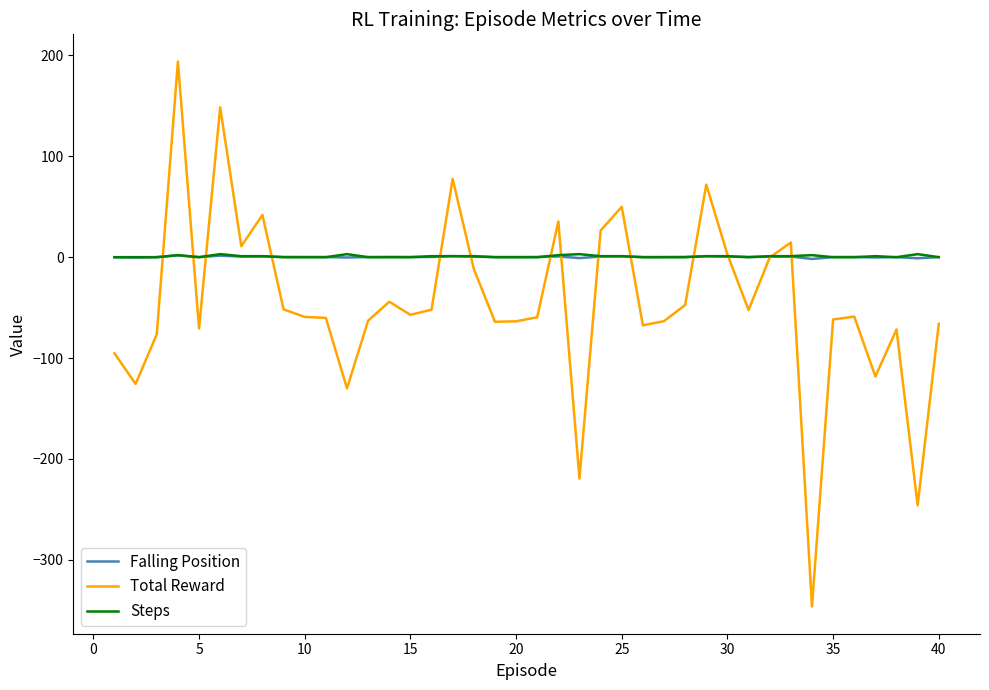

What is the sum of all Total Reward values?

-1830.3